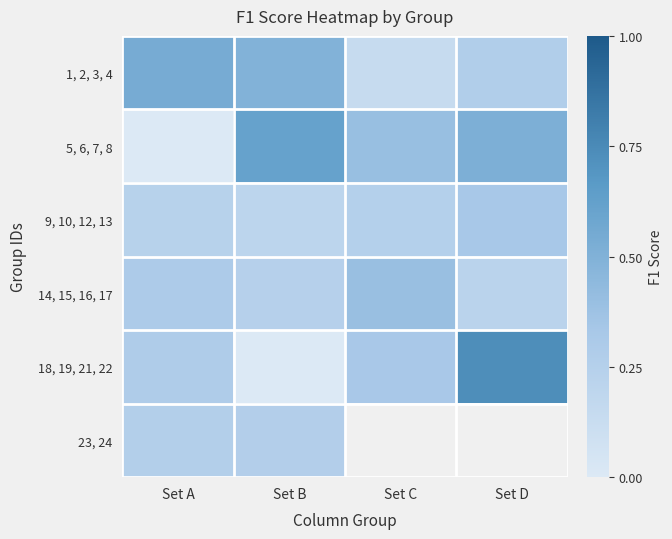

Between Set D and Set B, which is larger?

Set B